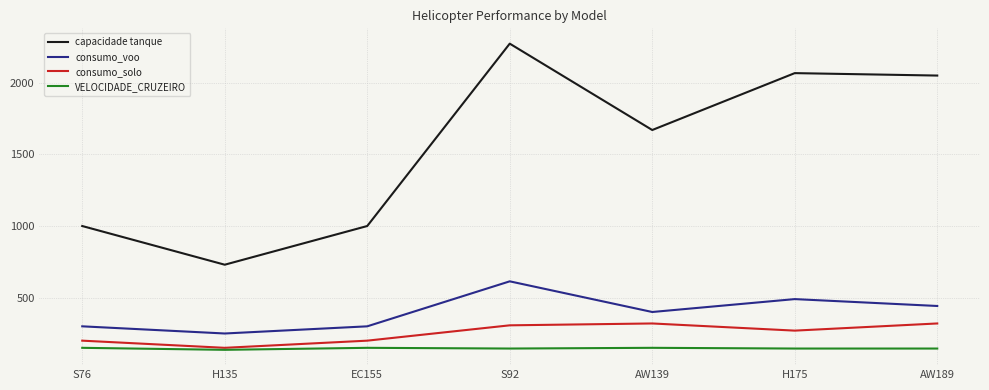

What is the sum of all capacidade tanque values?

10789.7